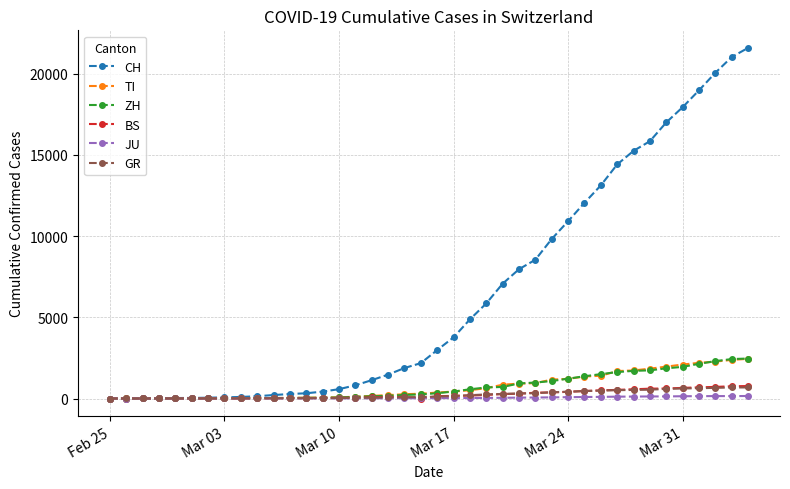

Which series has the largest total across all categories?

CH